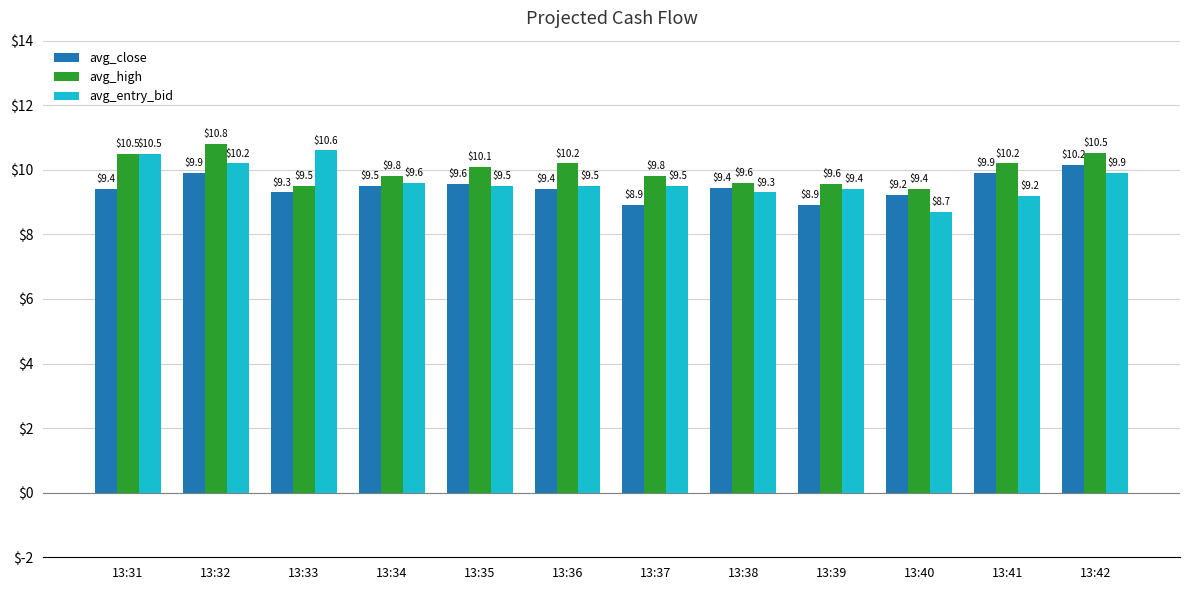

Where is avg_high nearest to the value 10?

13:35